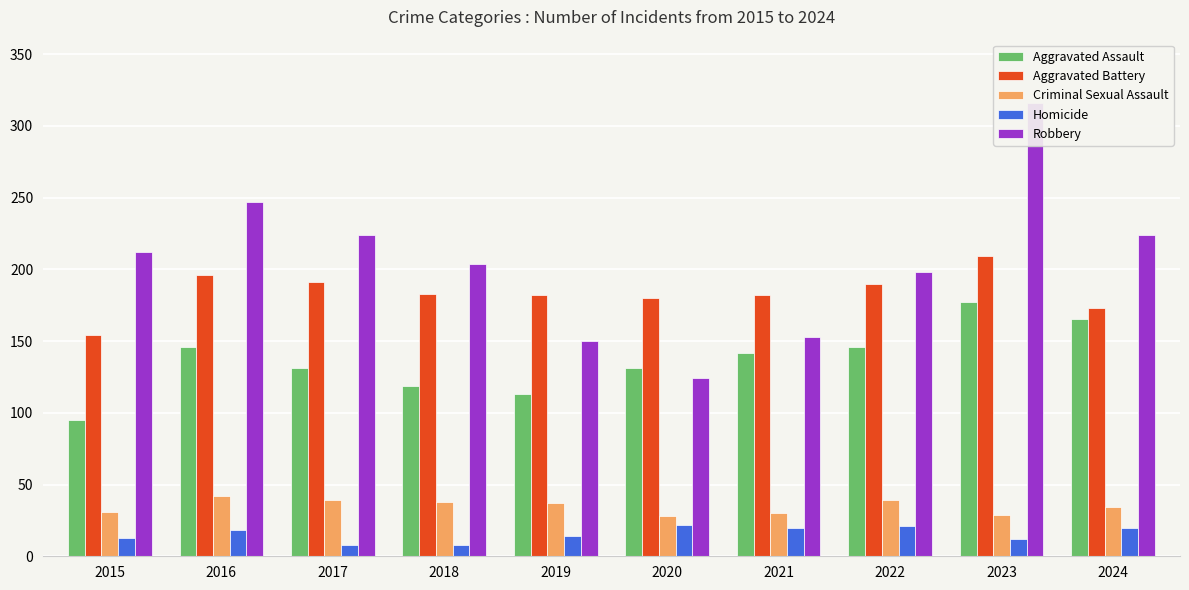

Rank the categories by Criminal Sexual Assault value from highest to lowest.

2016, 2017, 2022, 2018, 2019, 2024, 2015, 2021, 2023, 2020